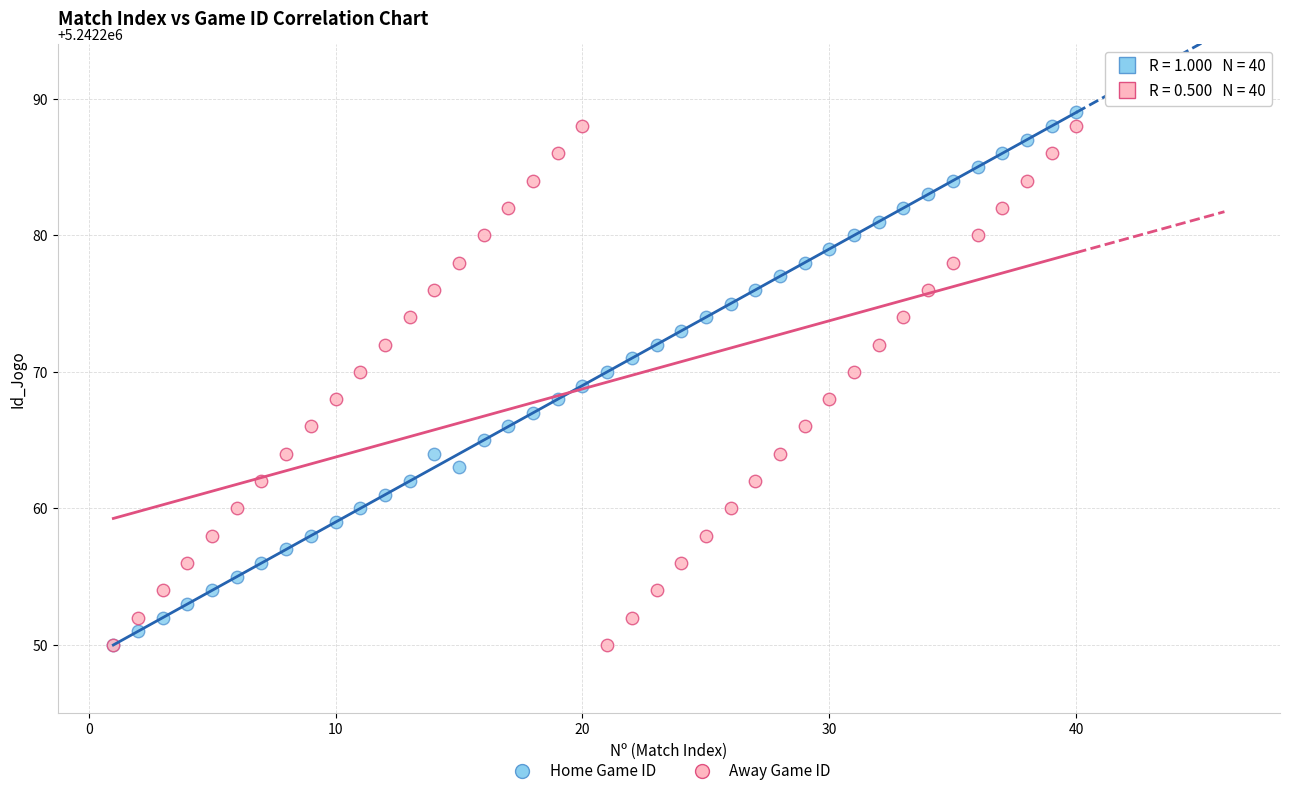

What are all the series names shown in the legend?

Home Game ID, Away Game ID